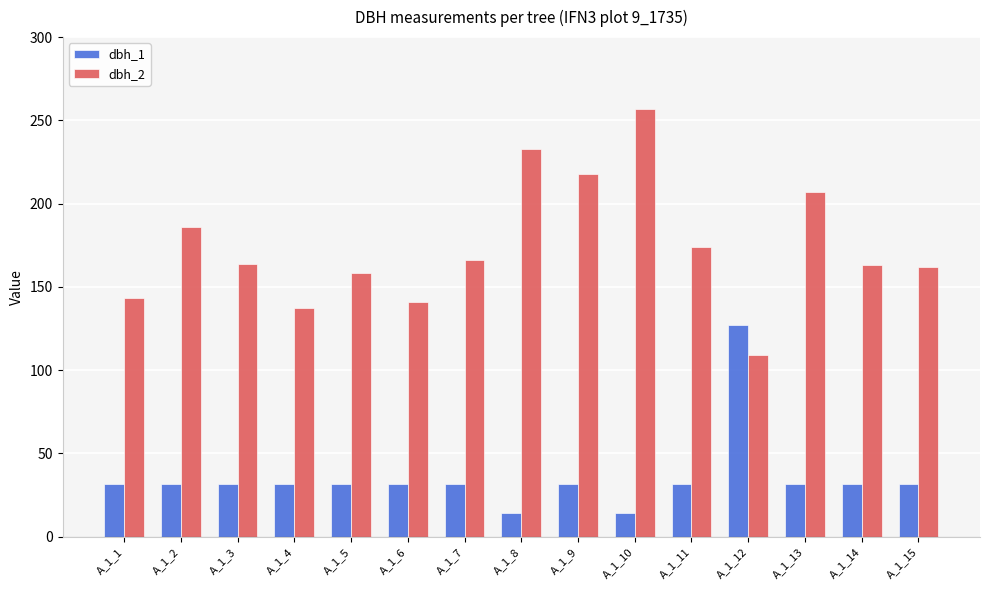

What is the total value across all series at A_1_14?

194.8